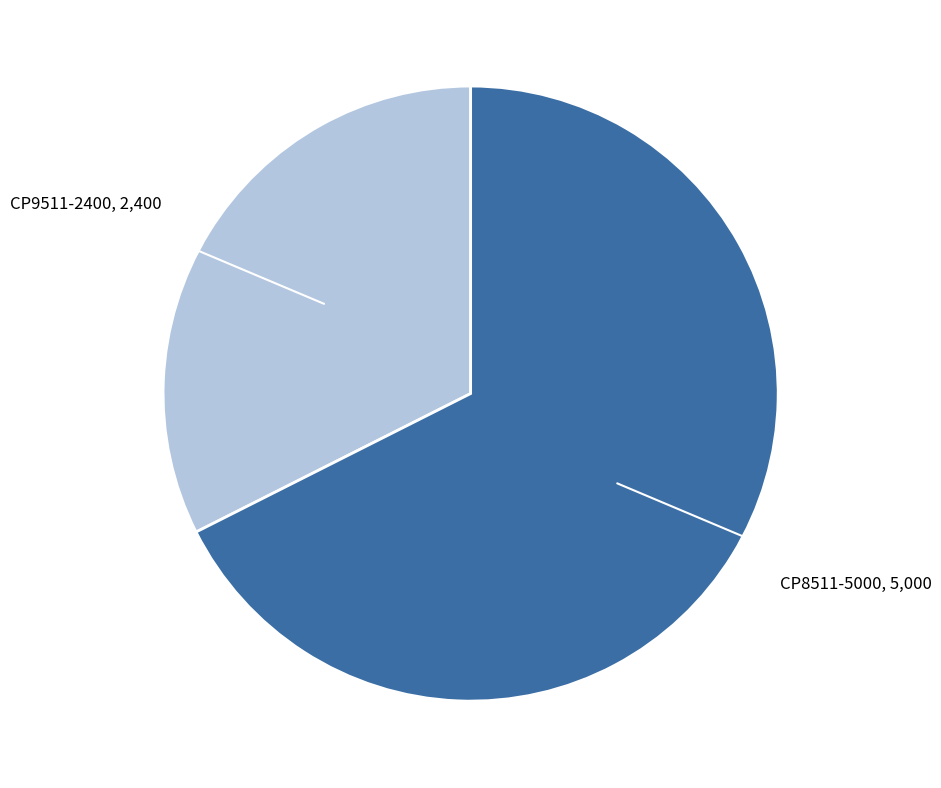

True or false: CP8511-5000 accounts for 54% of the total.

False